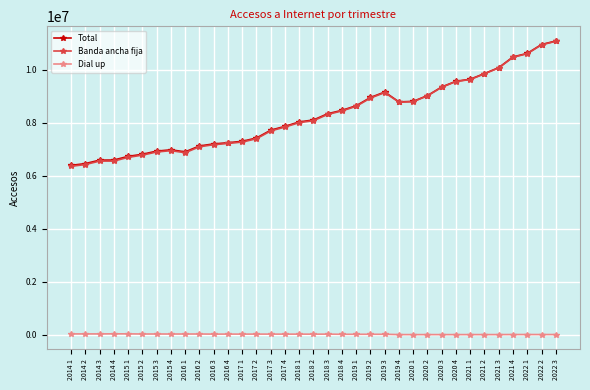

How many lines are shown in the chart?

3